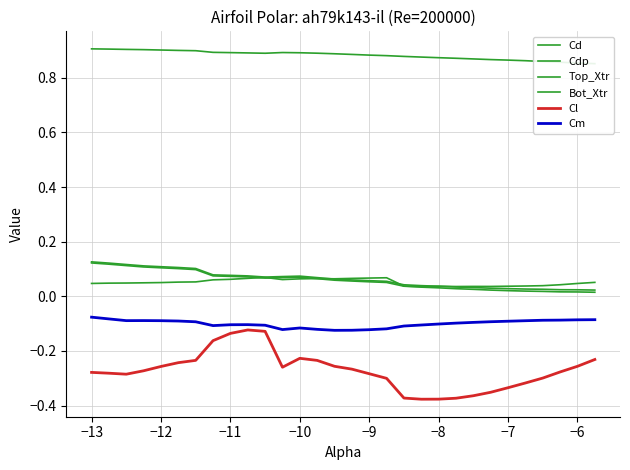

True or false: Bot_Xtr and Cm cross at least once.

False